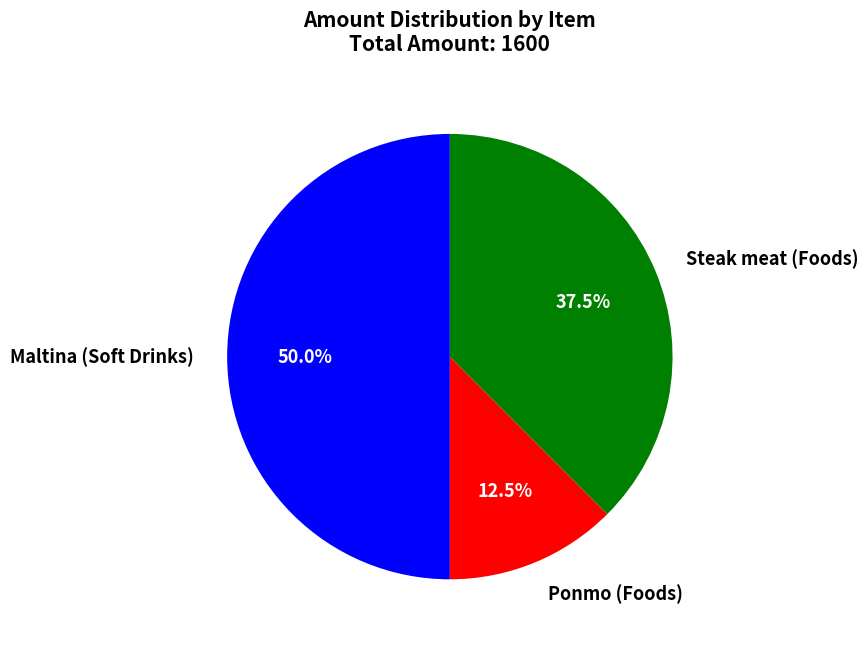

The Maltina (Soft Drinks) slice represents 64% of the pie. True or false?

False